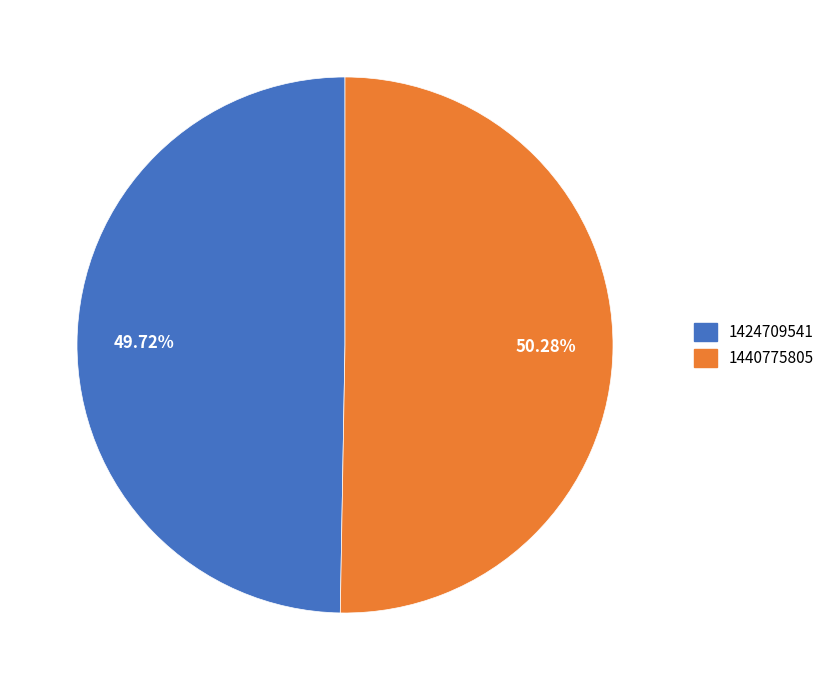

Which has a higher value, 1424709541 or 1440775805?

1440775805